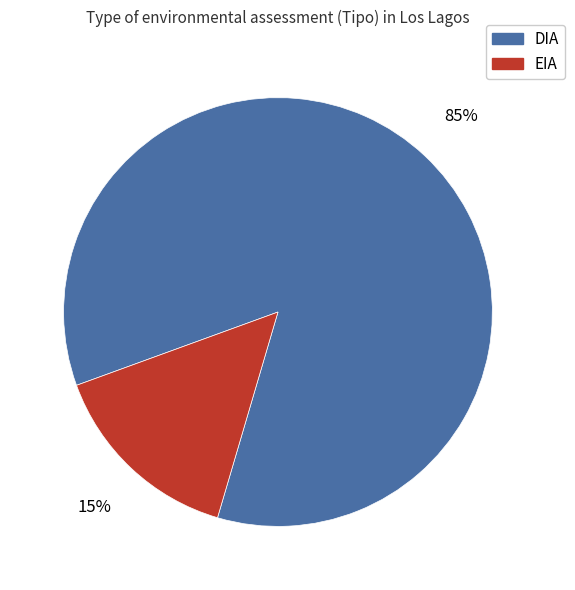

How many segments does this pie chart have?

2